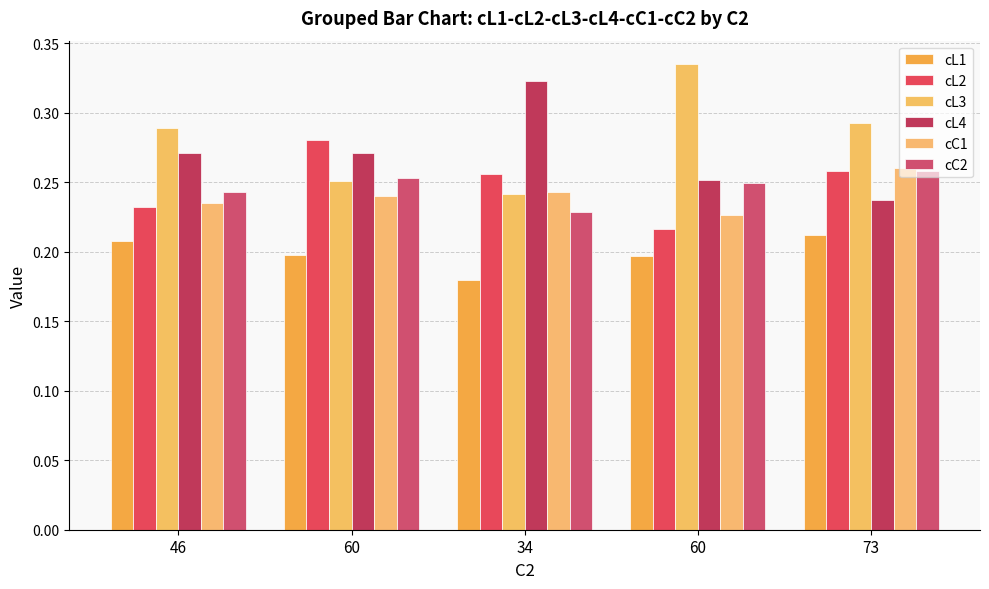

The cC1 series shows 0.2 at 60. True or false?

True